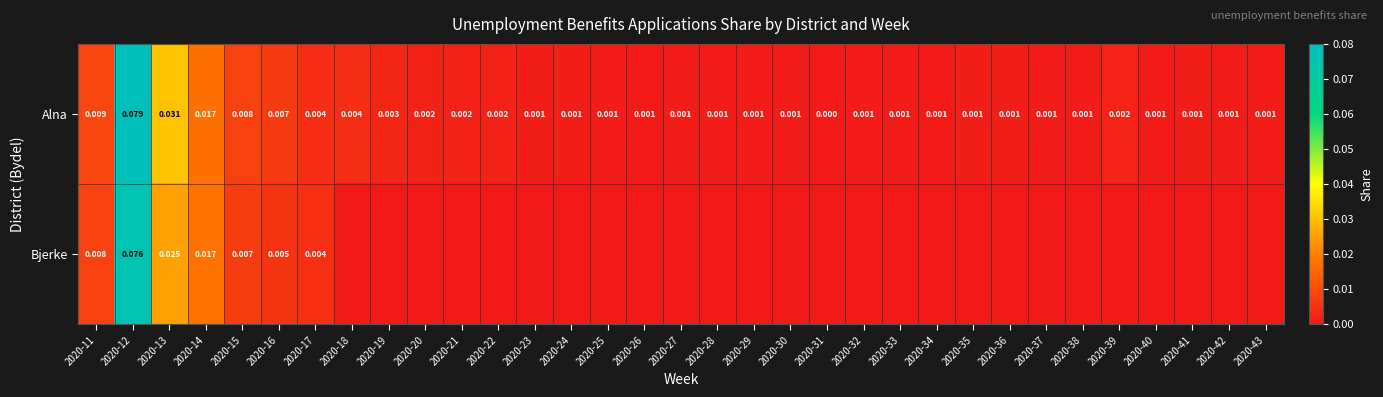

What is the maximum value shown in the chart?

0.1